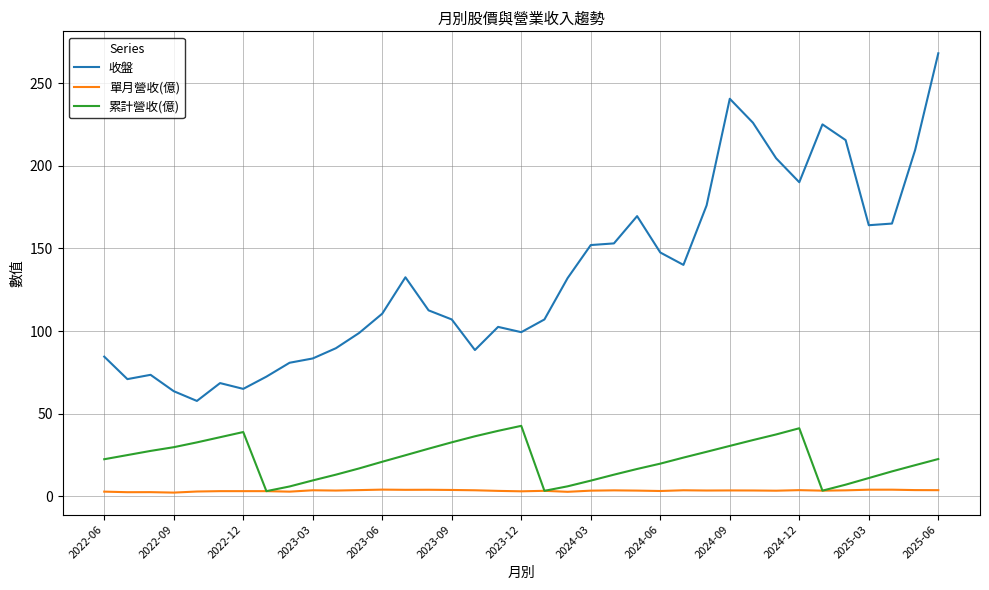

True or false: 單月營收(億) and 收盤 intersect in this chart.

False